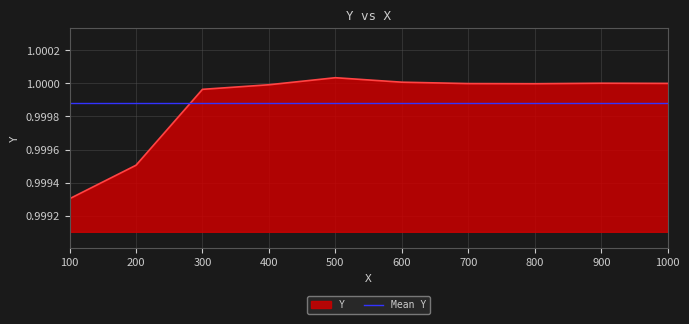

Does the chart display data point markers on the line(s)?

No